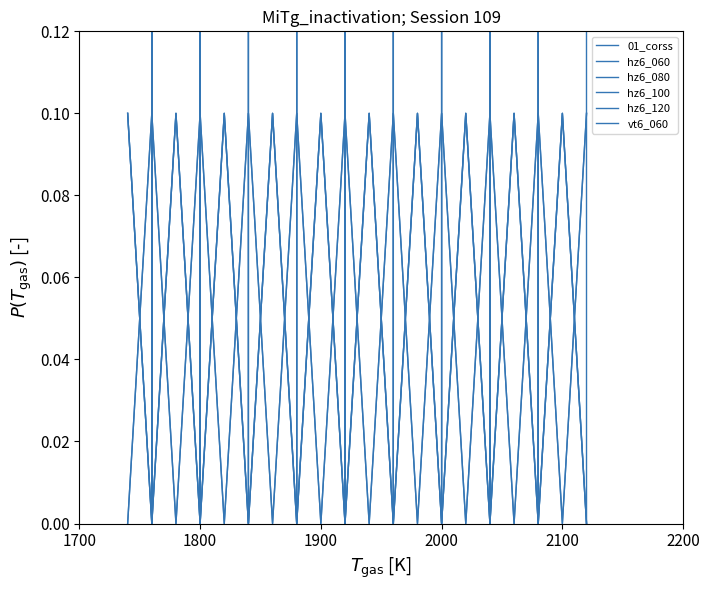

Reading left to right, transcribe all the data shown in this chart.

01_corss: 132.0	0.0	132.0	0.0	132.0	0.0	132.0	0.0	132.0	0.0	132.0	0.0	132.0	0.0	132.0	0.0	132.0	0.0	132.0	0.0
hz6_060: 0.1	0.0	0.1	0.0	0.1	0.0	0.1	0.0	0.1	0.0	0.1	0.0	0.1	0.0	0.1	0.0	0.1	0.0	0.1	0.0
hz6_080: 0.0	0.1	0.0	0.1	0.0	0.1	0.0	0.1	0.0	0.1	0.0	0.1	0.0	0.1	0.0	0.1	0.0	0.1	0.0	0.1
hz6_100: 0.1	0.0	0.1	0.0	0.1	0.0	0.1	0.0	0.1	0.0	0.1	0.0	0.1	0.0	0.1	0.0	0.1	0.0	0.1	0.0
hz6_120: 0.0	0.1	0.0	0.1	0.0	0.1	0.0	0.1	0.0	0.1	0.0	0.1	0.0	0.1	0.0	0.1	0.0	0.1	0.0	0.1
vt6_060: 0.1	0.0	0.1	0.0	0.1	0.0	0.1	0.0	0.1	0.0	0.1	0.0	0.1	0.0	0.1	0.0	0.1	0.0	0.1	0.0